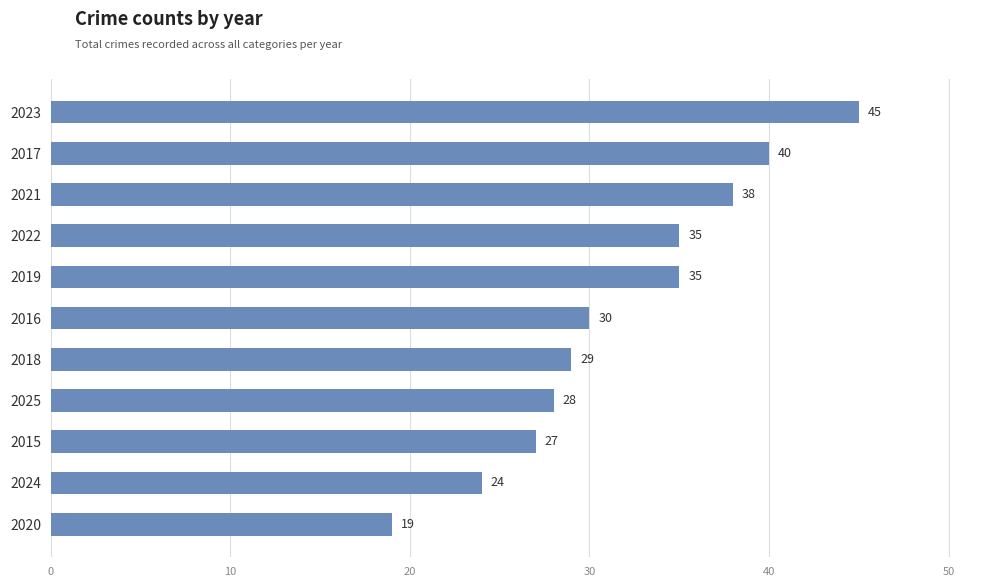

What position from the bottom is 2020?

1